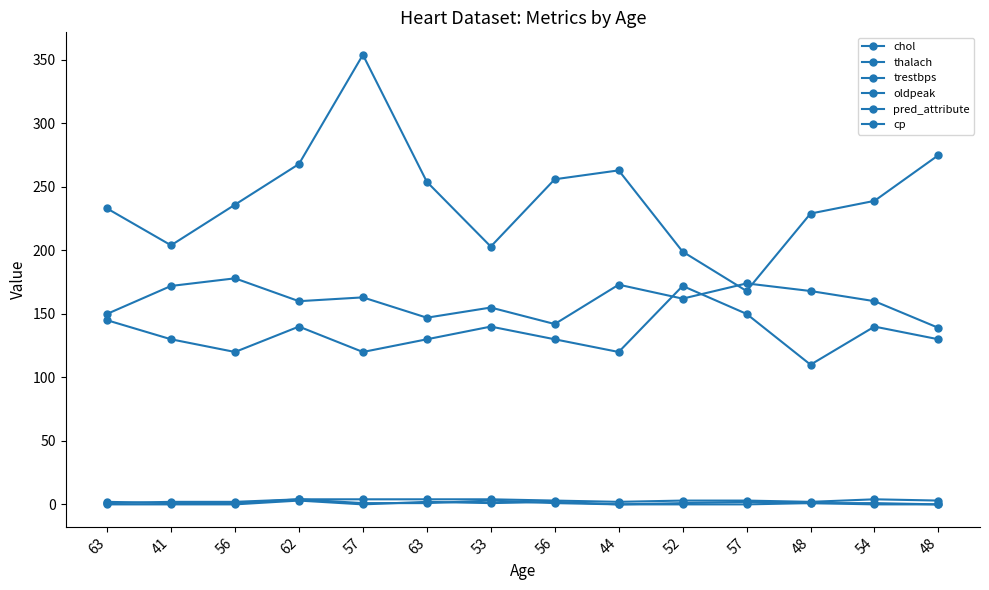

How many lines are shown in the chart?

6